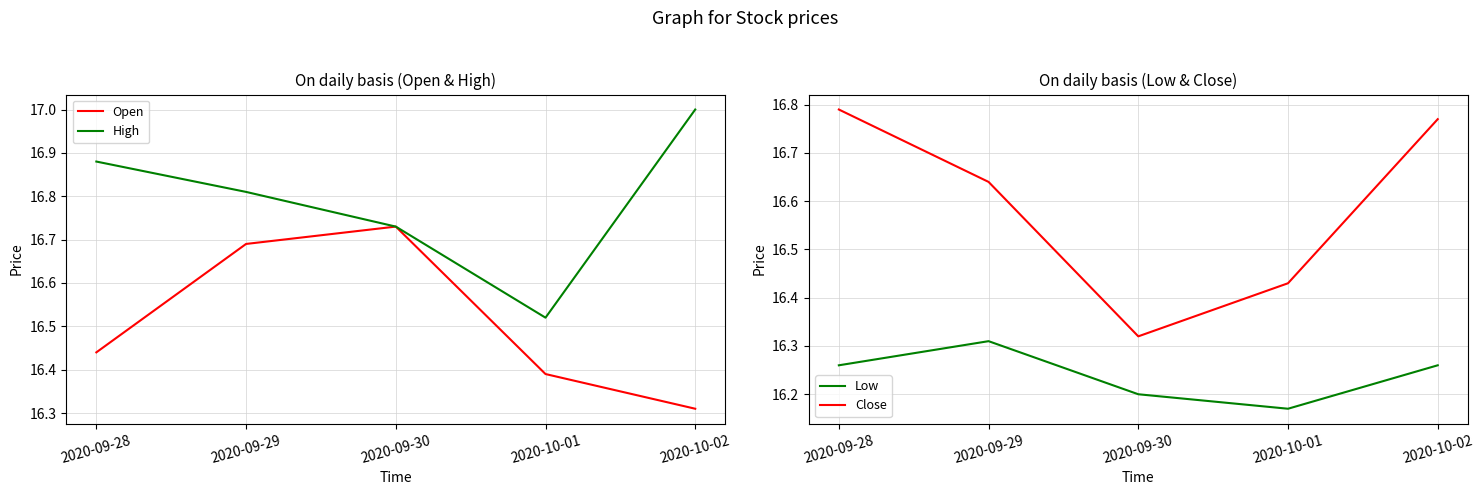

Between 2020-09-29 and 2020-10-02, which is larger?

2020-09-29